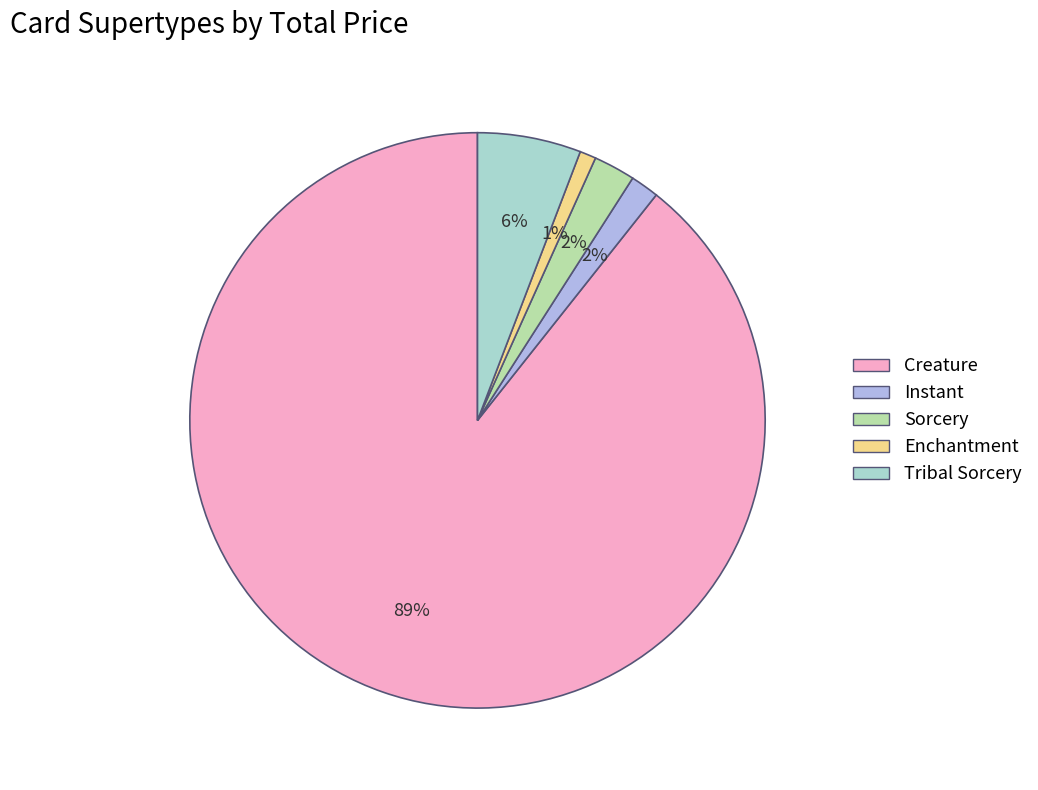

Is the sum of Creature and Sorcery greater than half?

Yes